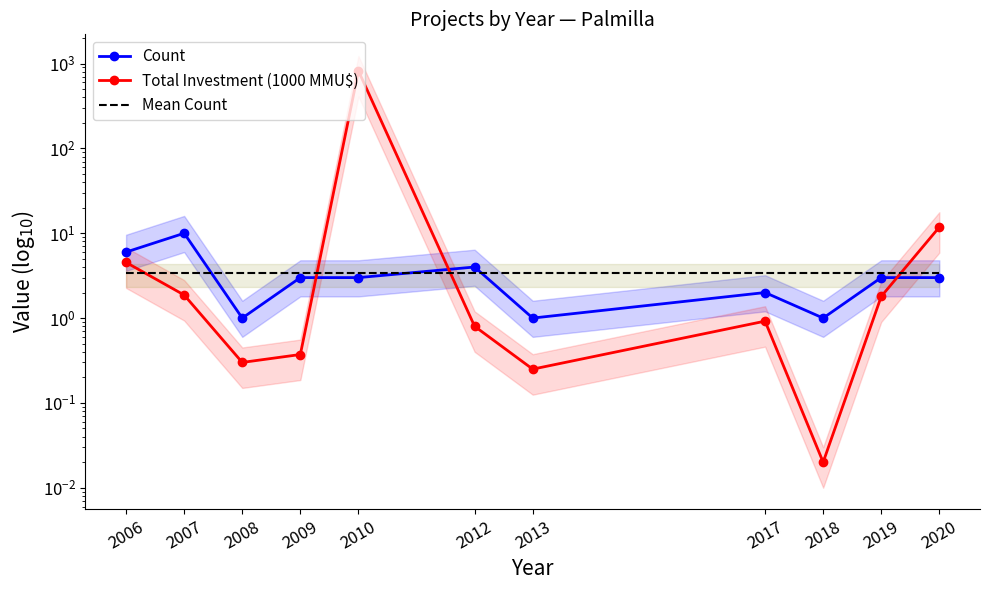

What is the value of the Count point at the 11th from the left?

3.0